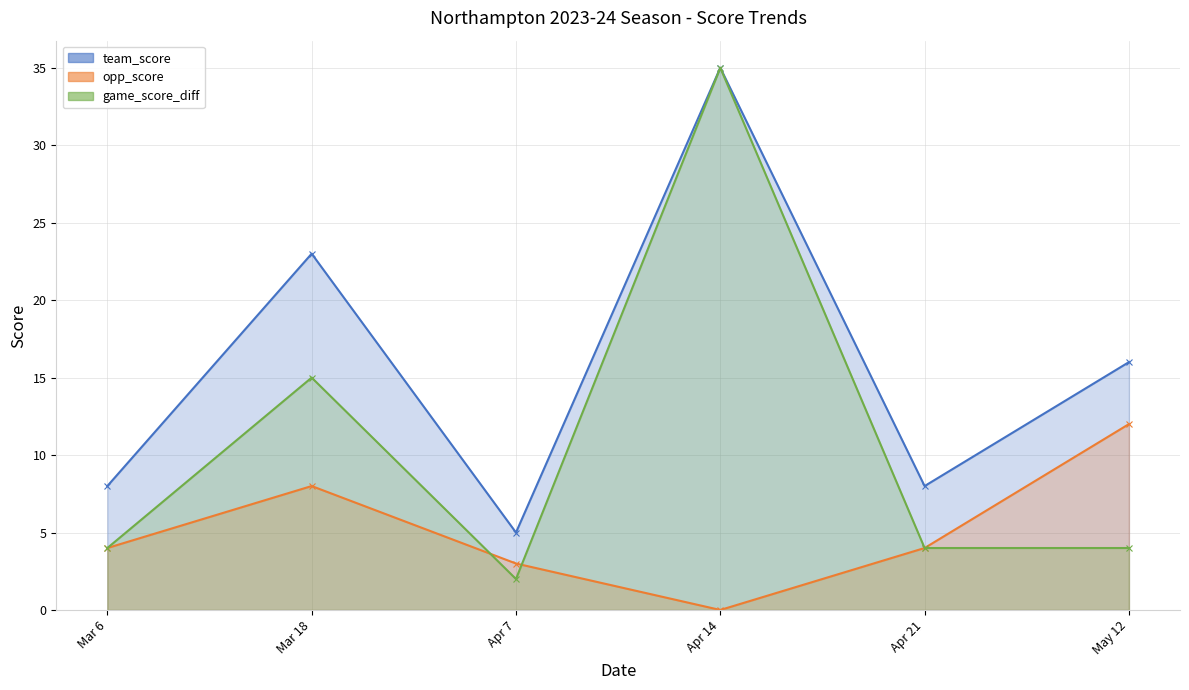

How many interior local valleys does the team_score series have?

2